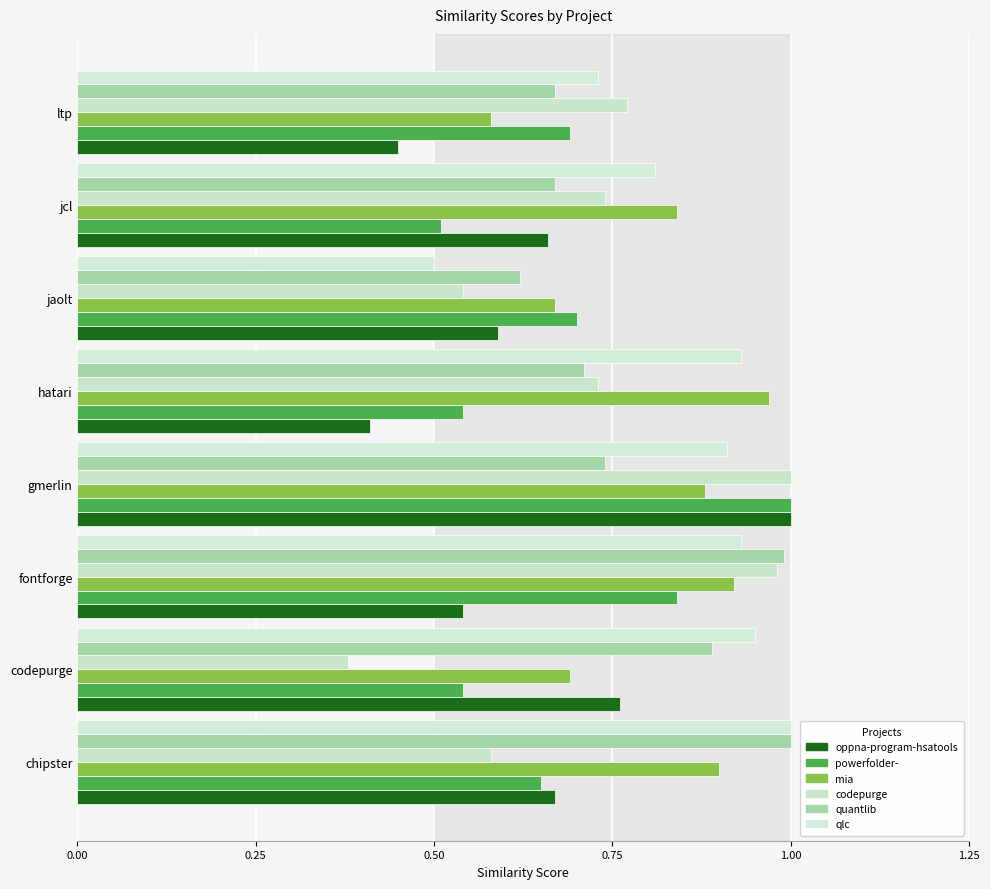

List the series in order of their peak value, highest first.

oppna-program-hsatools, powerfolder-, codepurge, quantlib, qlc, mia